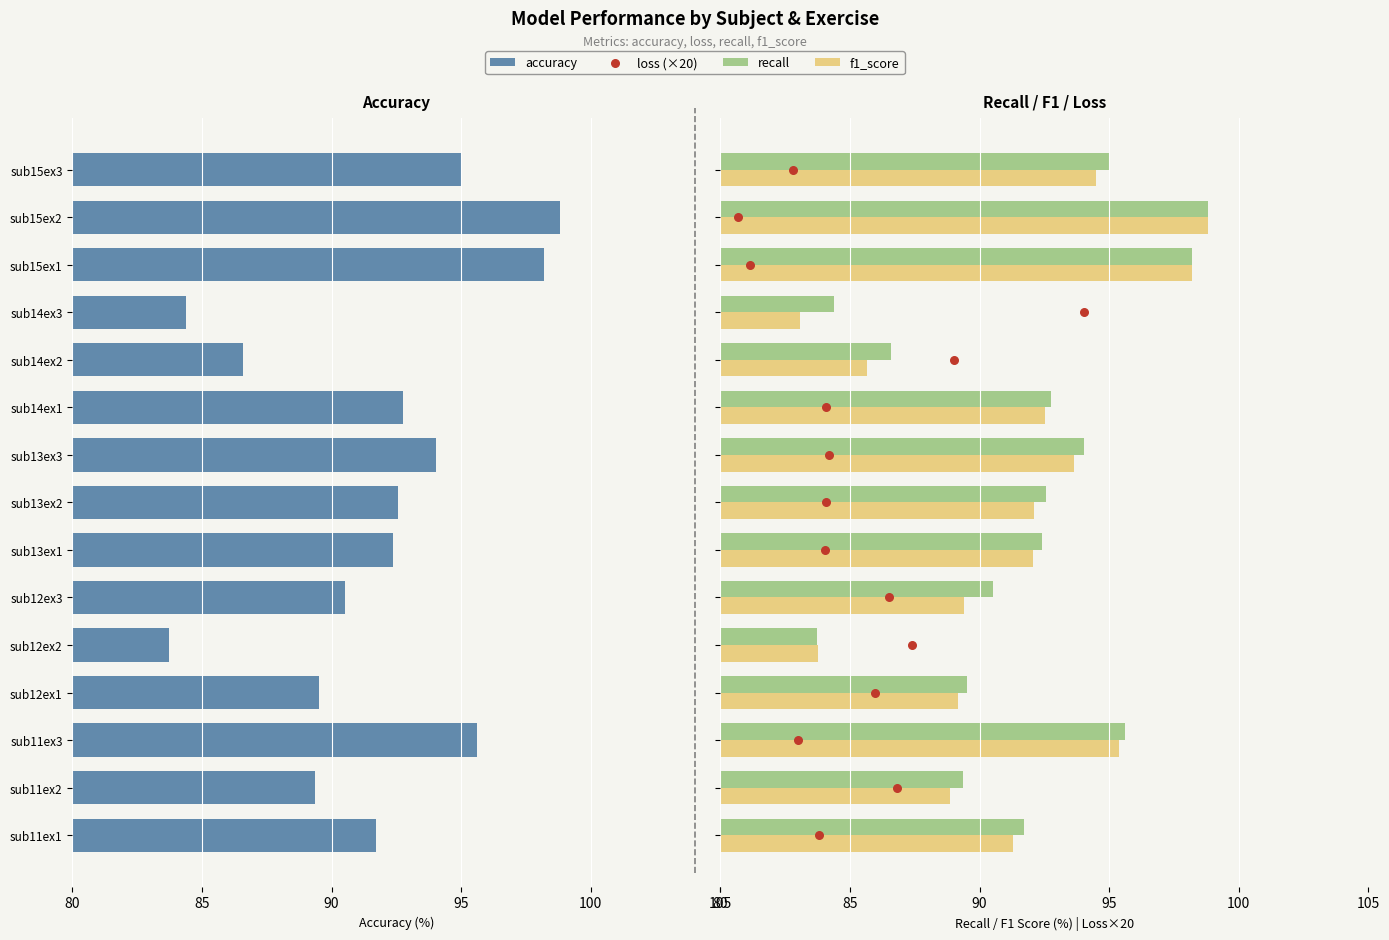

At how many categories does at least one series exceed -16?

15